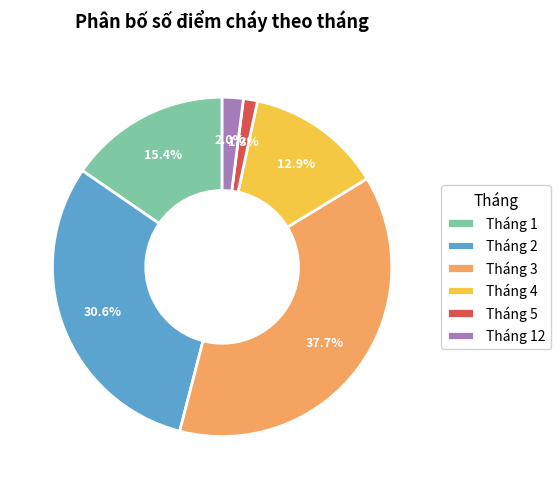

What is the smallest slice in the pie chart?

Tháng 5